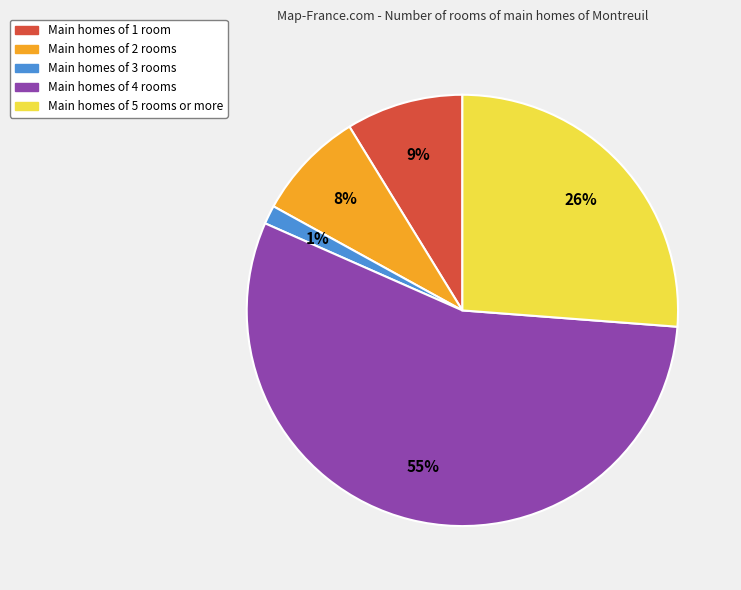

To the nearest percent, what is the average slice percentage?

20%